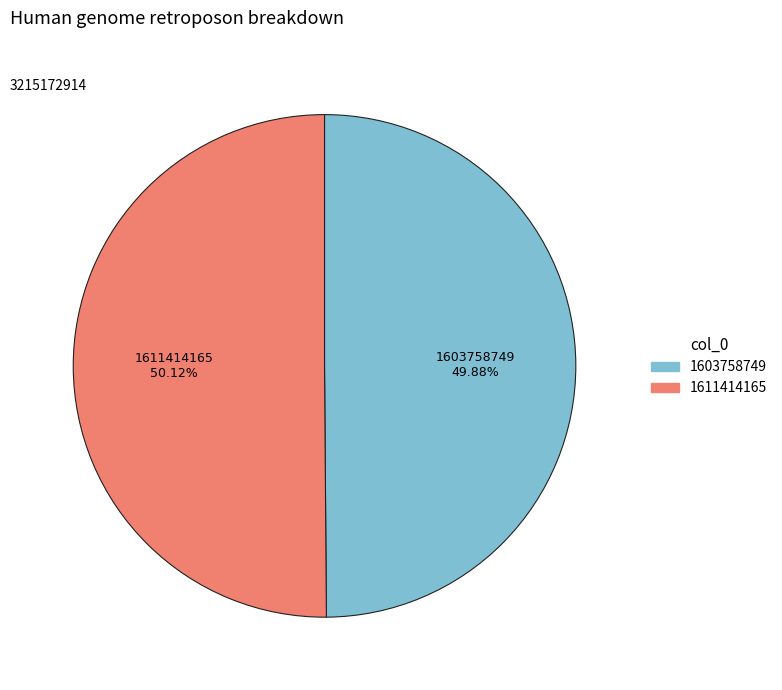

Is there any slice that represents more than half of the pie?

Yes